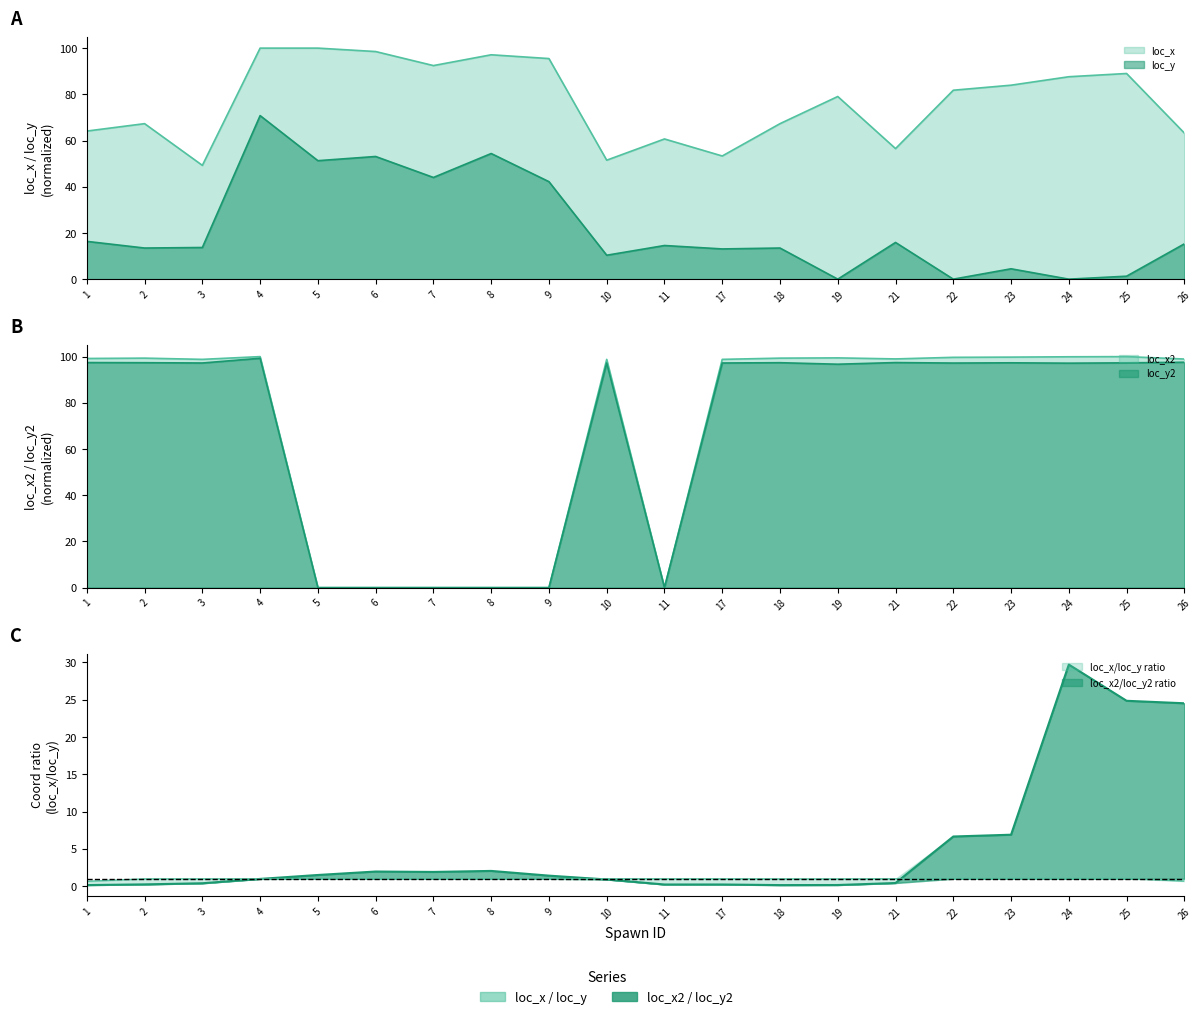

What is the value of the loc_x2 point at the 19th from the left?

100.0